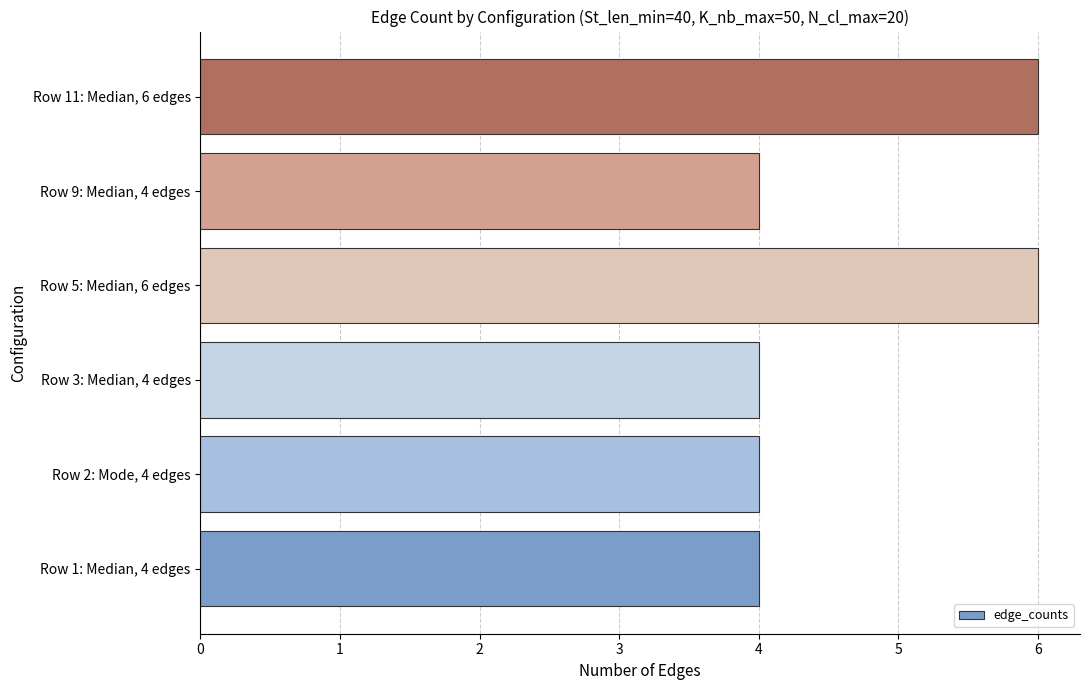

Approximately how many times larger is the value at Row 5: Median, 6 edges compared to Row 2: Mode, 4 edges?

1.5